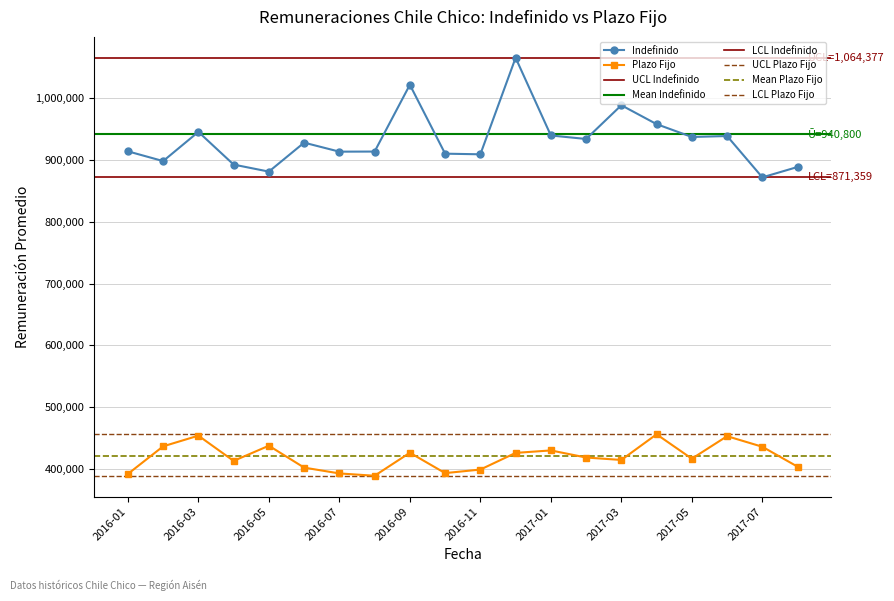

The value of Plazo Fijo at 2016-09 is 426830. True or false?

True